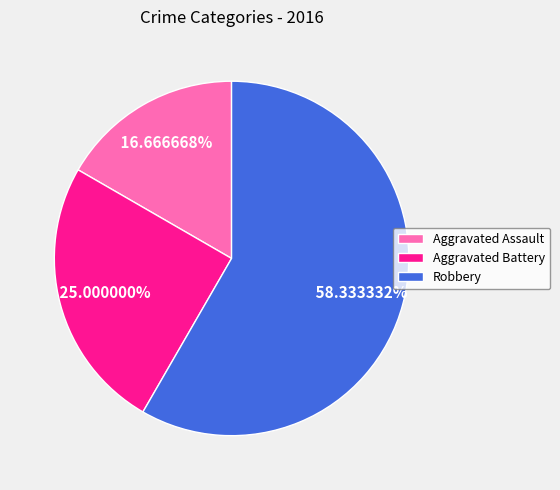

What percentage do Aggravated Assault and Aggravated Battery together represent?

41.7%